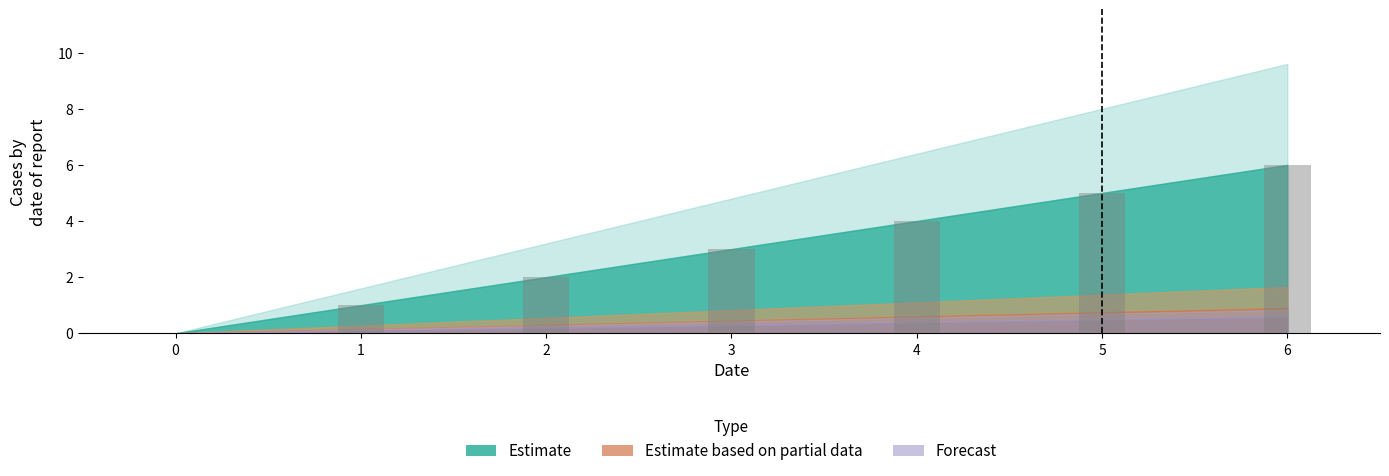

At which label is the value closest to 3?

3